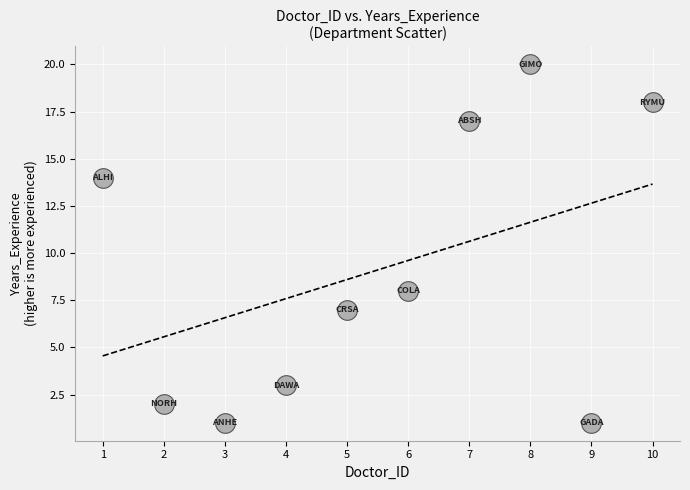

What is the average Y value?

9